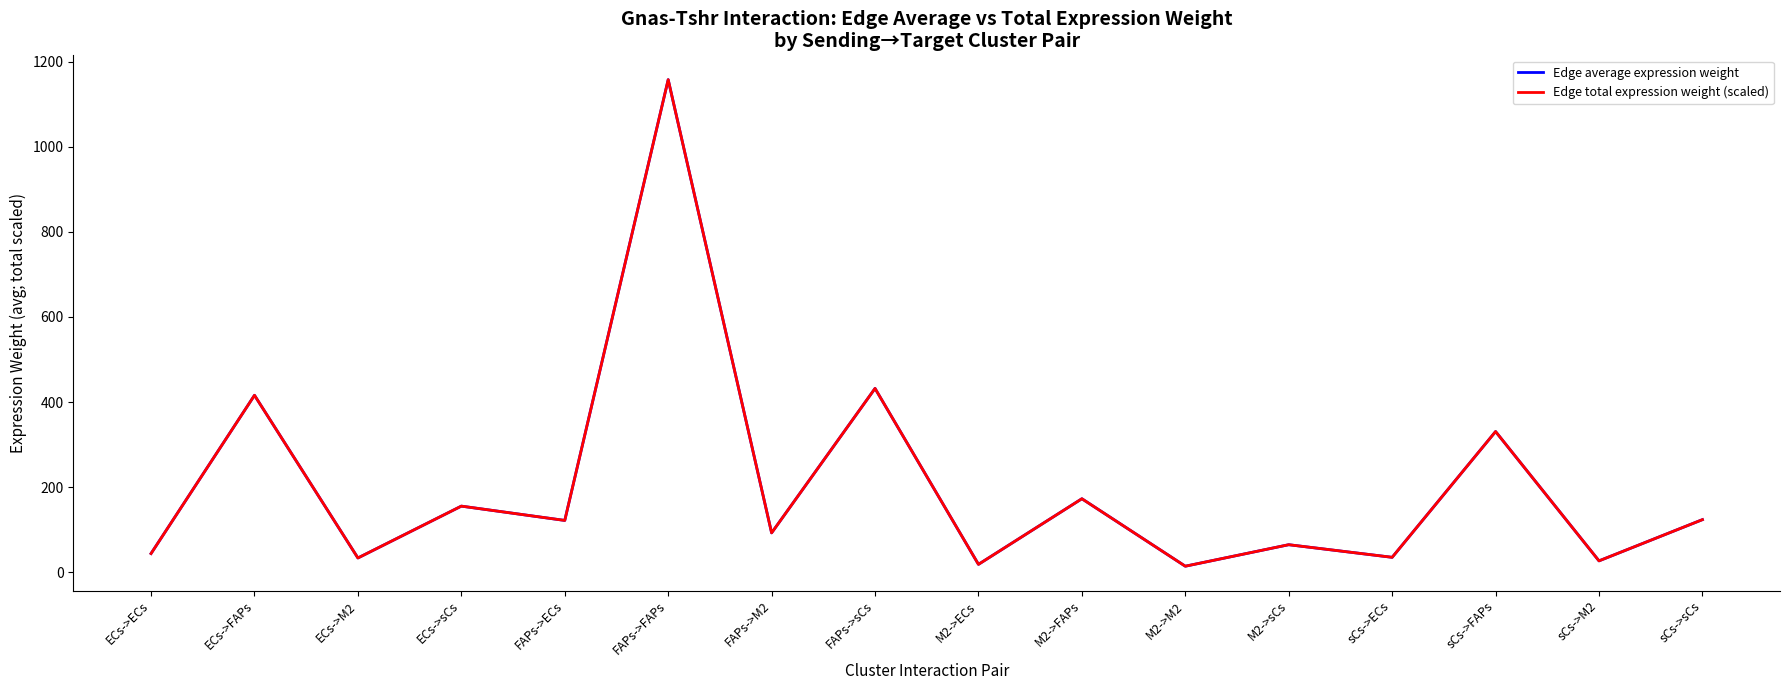

How many interior local valleys does the Edge total expression weight (scaled) series have?

7